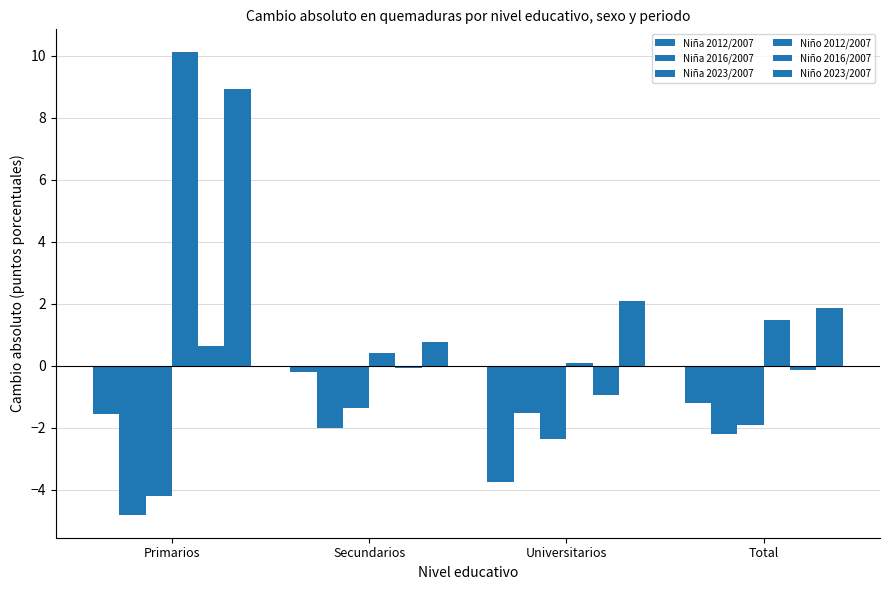

How many groups of bars are there?

4